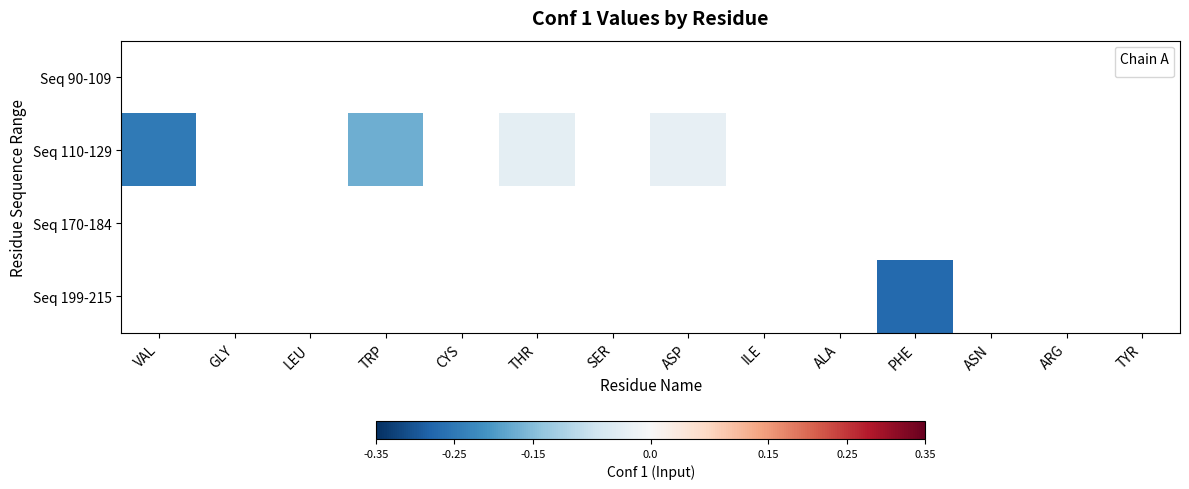

Where is Seq 110-129 nearest to the value 0?

ASP